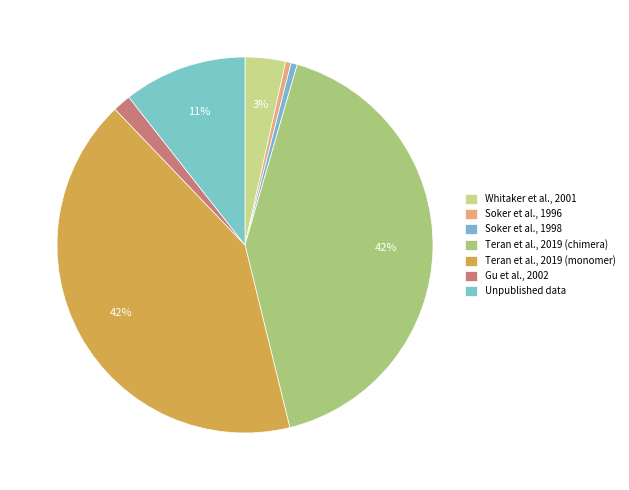

How many slices are in this pie chart?

7